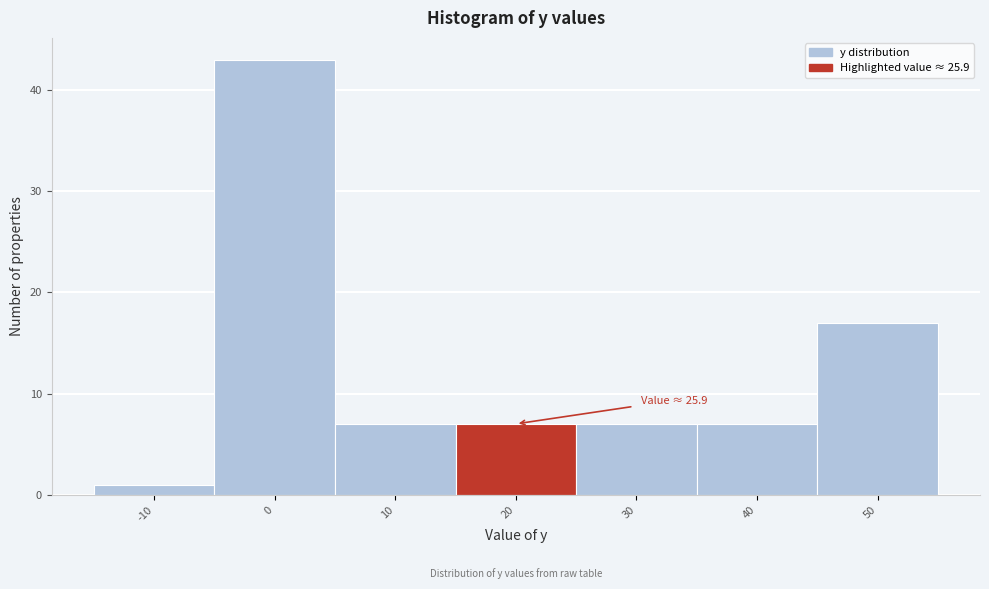

Reading left to right, transcribe all the data shown in this chart.

1	43	7	7	7	7	17